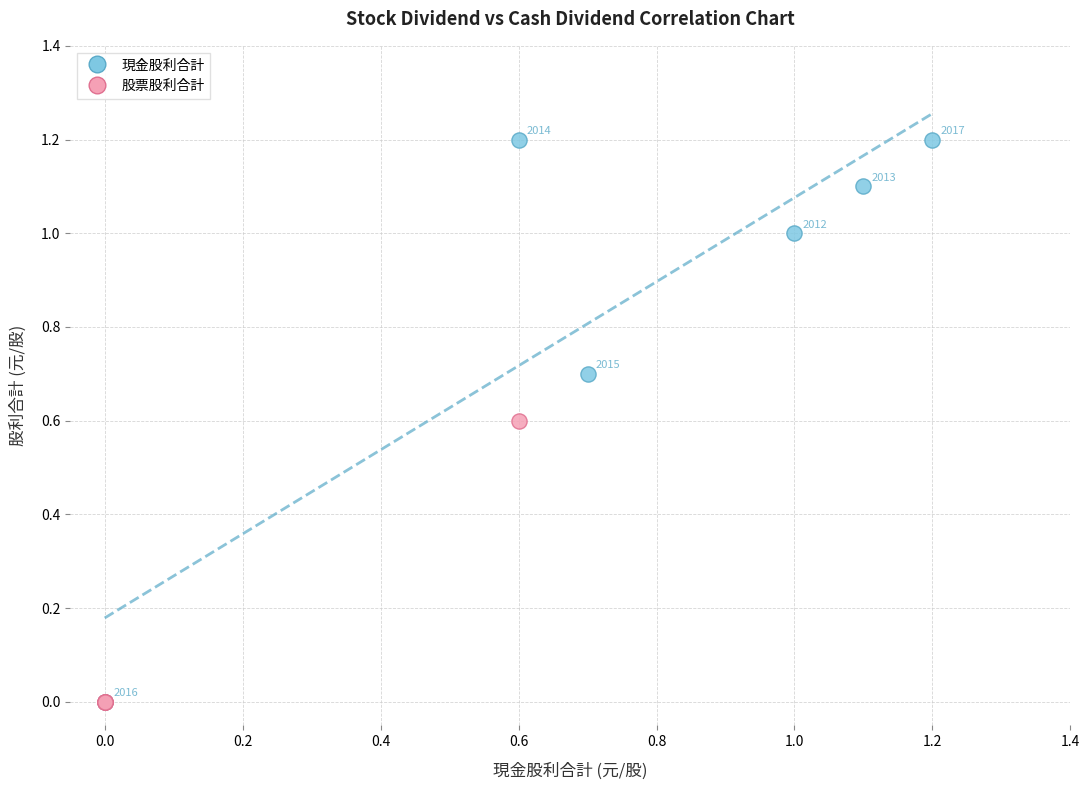

Which series has the largest Y range (max minus min)?

現金股利合計